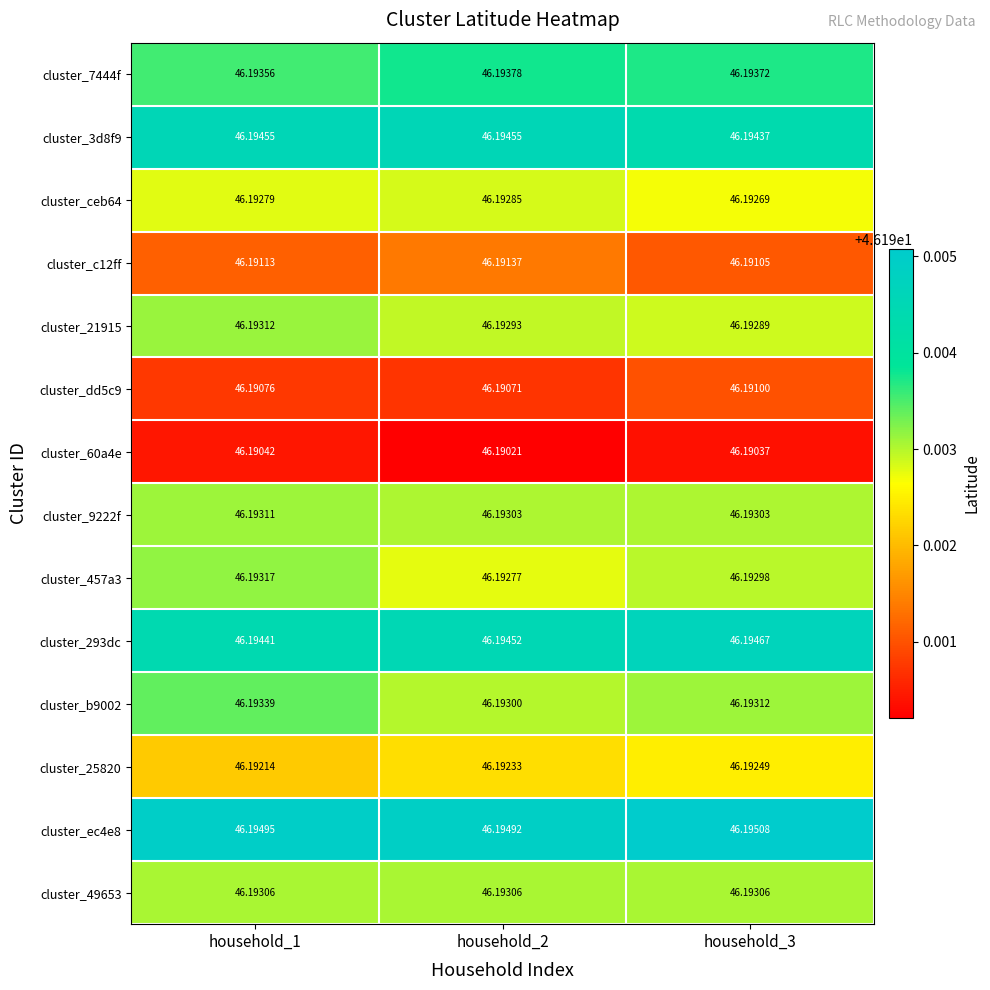

What is the smallest value displayed?

46.2